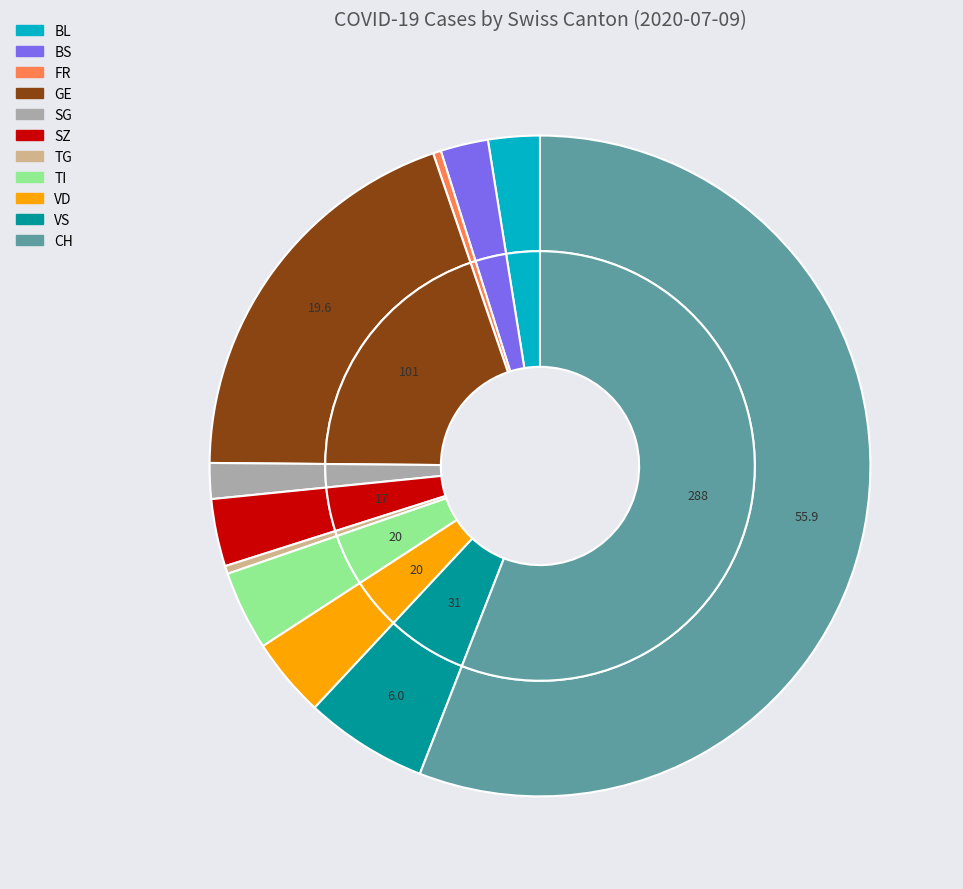

Does any single category account for the majority?

Yes